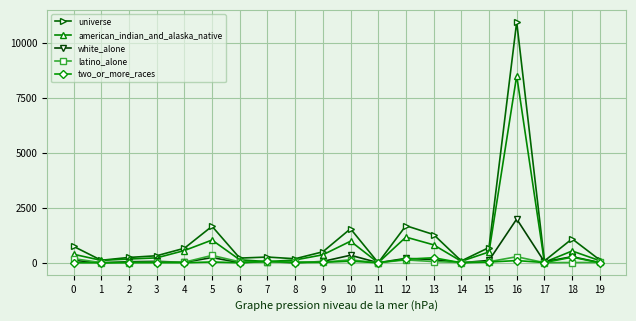

True or false: latino_alone has more than 0 points higher than both neighbors.

True